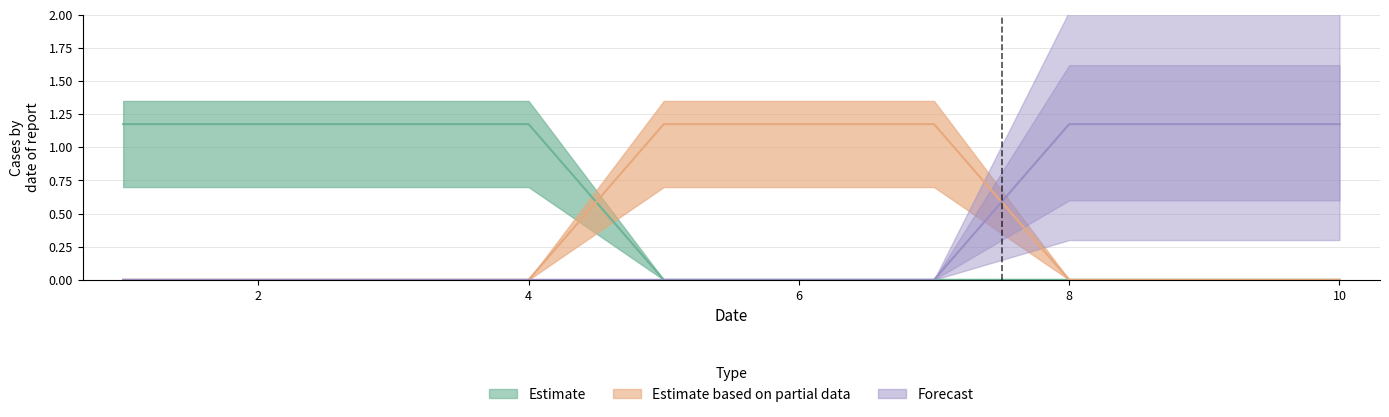

Is it true that 2 equals 0.4 at 3?

False